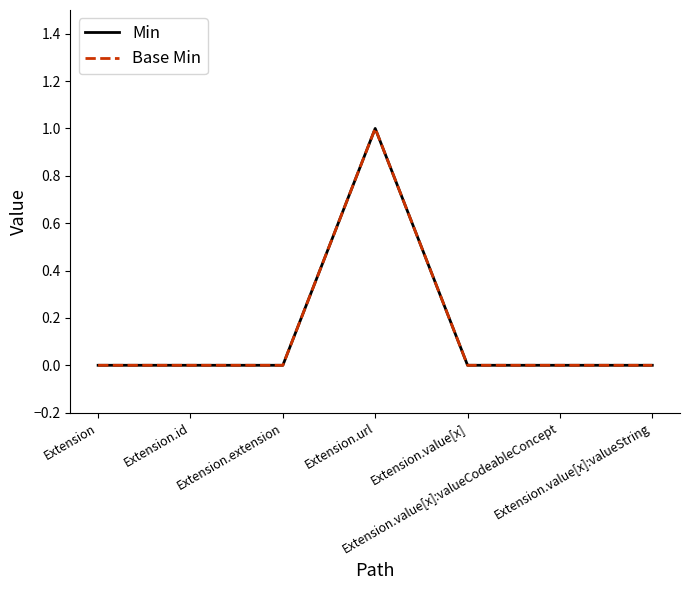

Does the chart display data point markers on the line(s)?

No